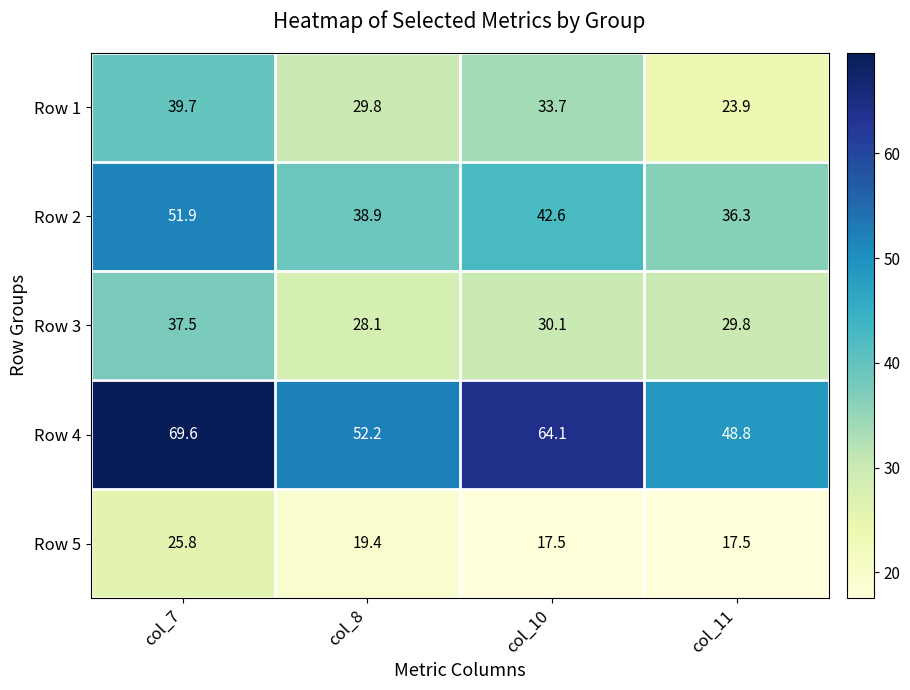

What value does the Row 1 series have at col_8?

29.8